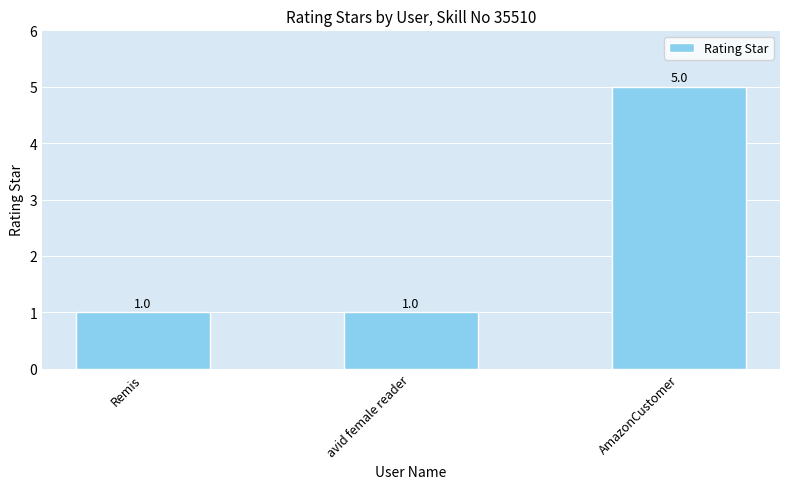

What is the label of the 2nd bar from the right?

avid female reader